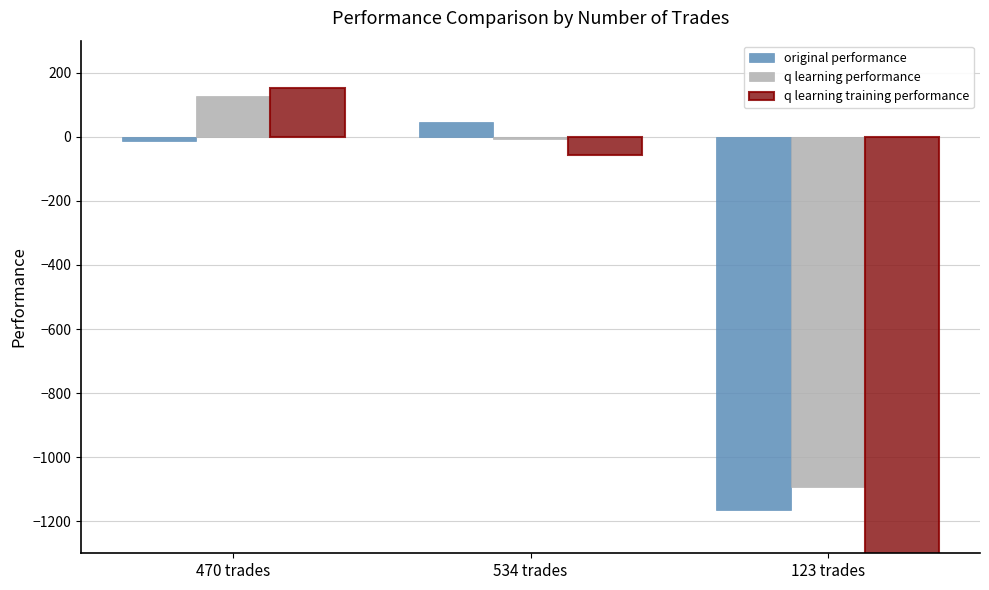

How many categories are shown in the chart?

3